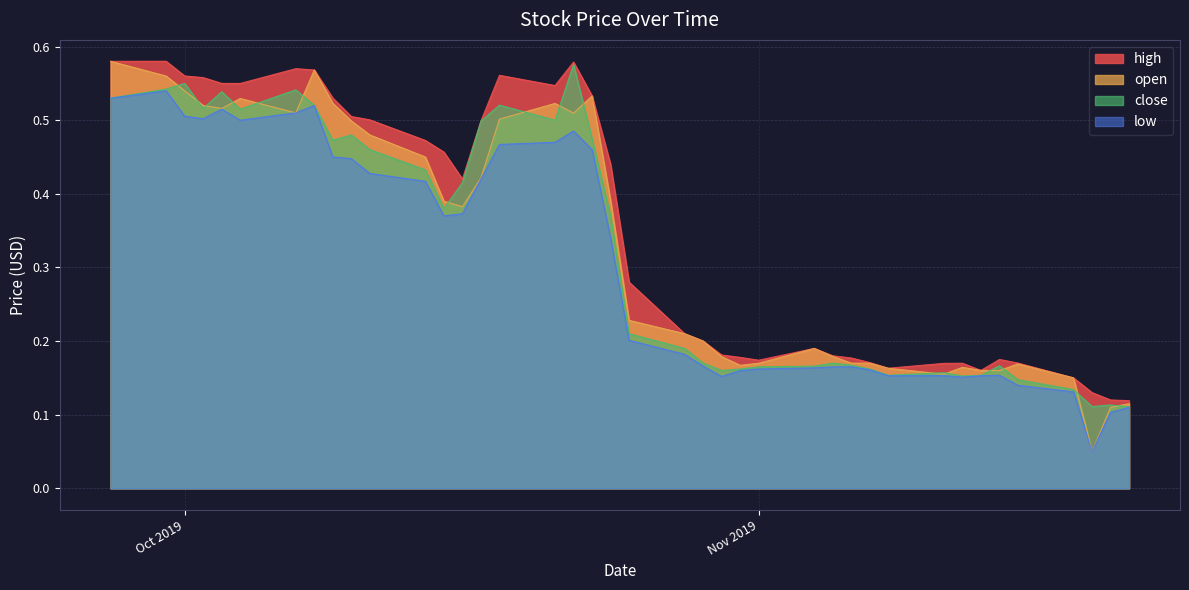

Does the chart display data point markers on the line(s)?

No